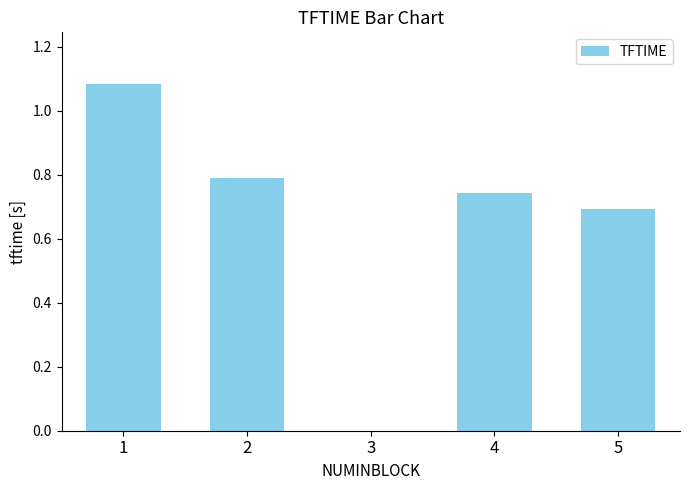

Is it true that the value at 1 is 1.7?

False